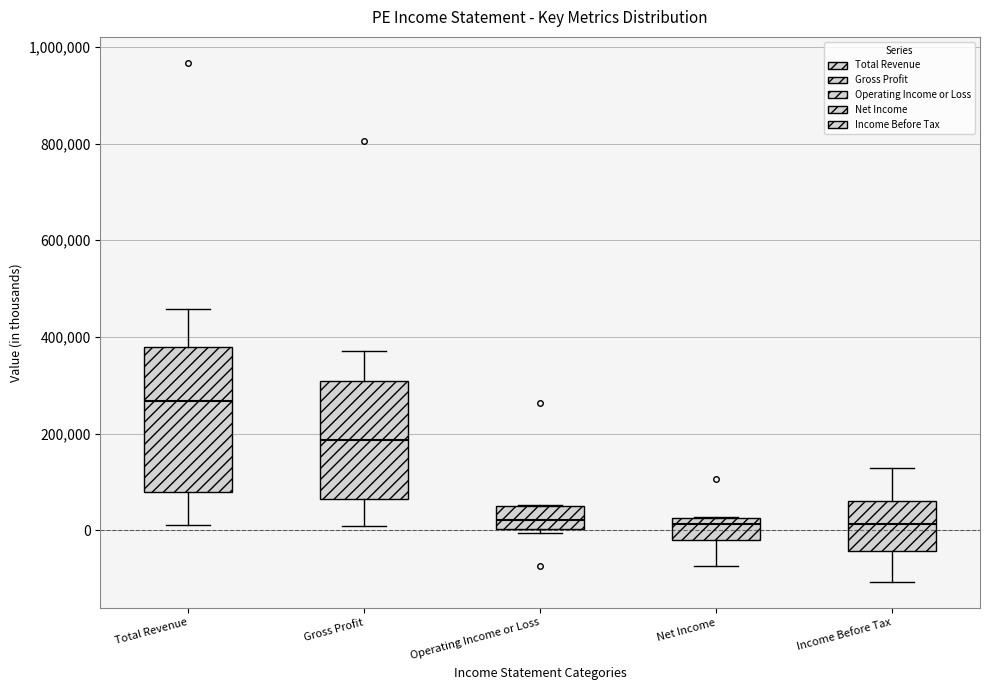

Reading left to right, read every box against the y-axis: the position of its median line, the range the box covers, and the ends of its whiskers. The values are not printed on the chart, so give them approximately, as read against the axis.

Total Revenue: median 260000, box 80000 to 380000, whiskers 20000 to 460000
Gross Profit: median 180000, box 60000 to 300000, whiskers 0 to 380000
Operating Income or Loss: median 20000, box 0 to 60000, whiskers 0 (just below the box's lower edge) to 60000
Net Income: median 20000 (just below the box's upper edge), box -20000 to 20000, whiskers -80000 to 20000
Income Before Tax: median 20000, box -40000 to 60000, whiskers -100000 to 120000